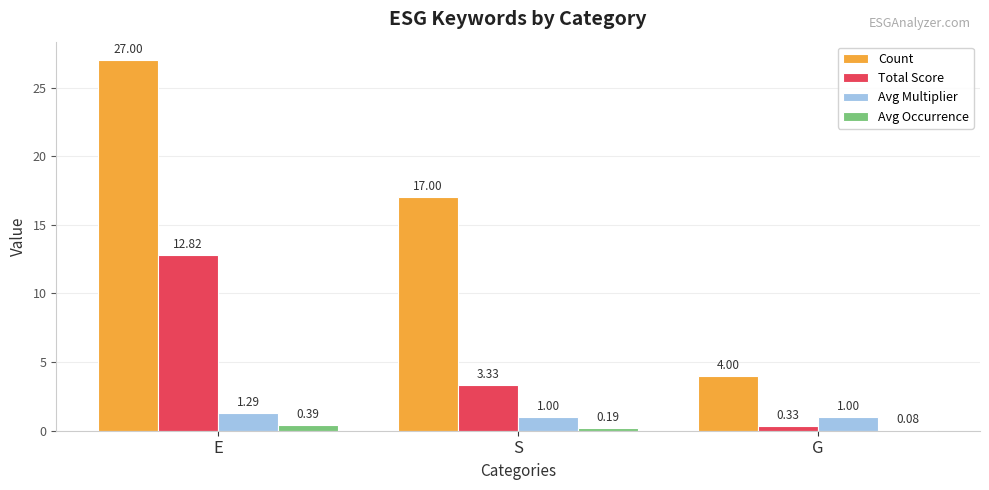

What is the total value across all series at G?

5.4